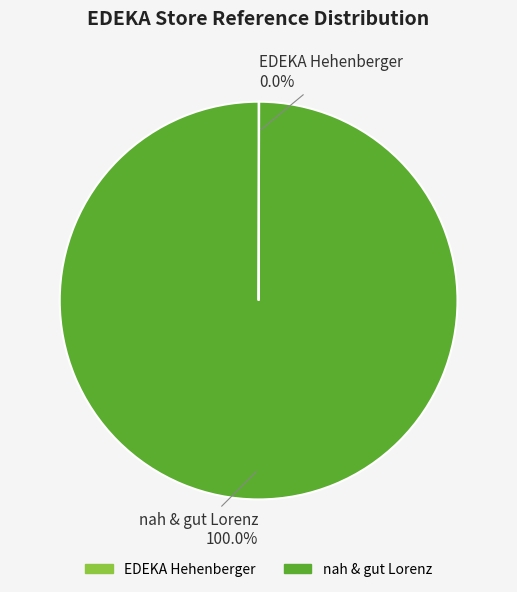

What is the largest slice in the pie chart?

nah & gut Lorenz